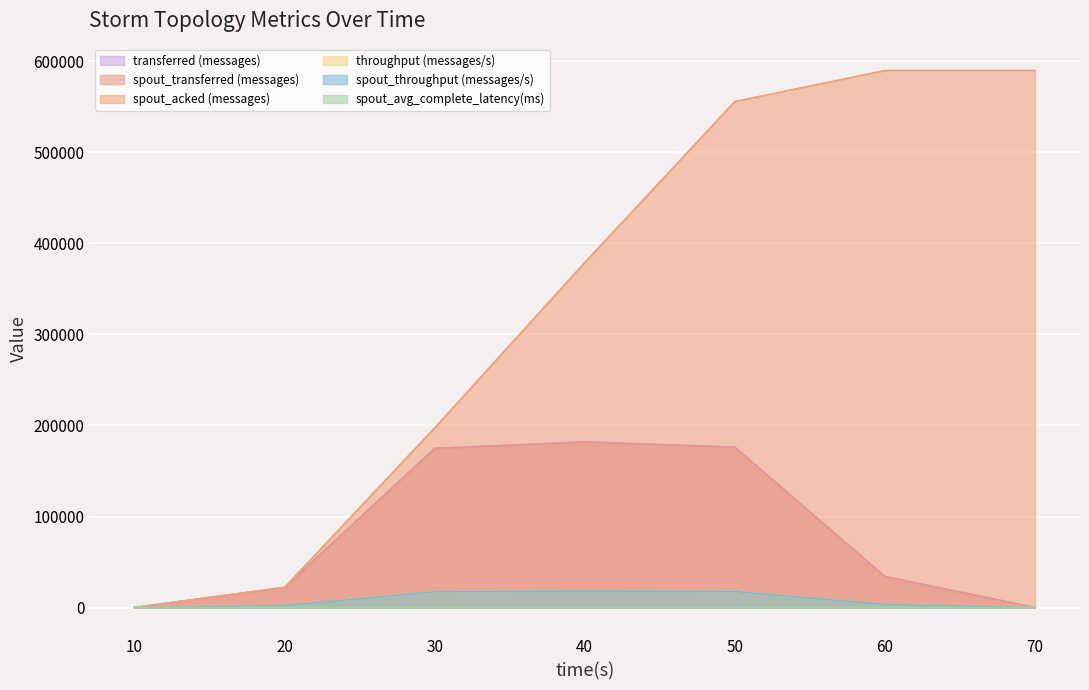

True or false: transferred (messages) has more than 0 interior local peaks.

True